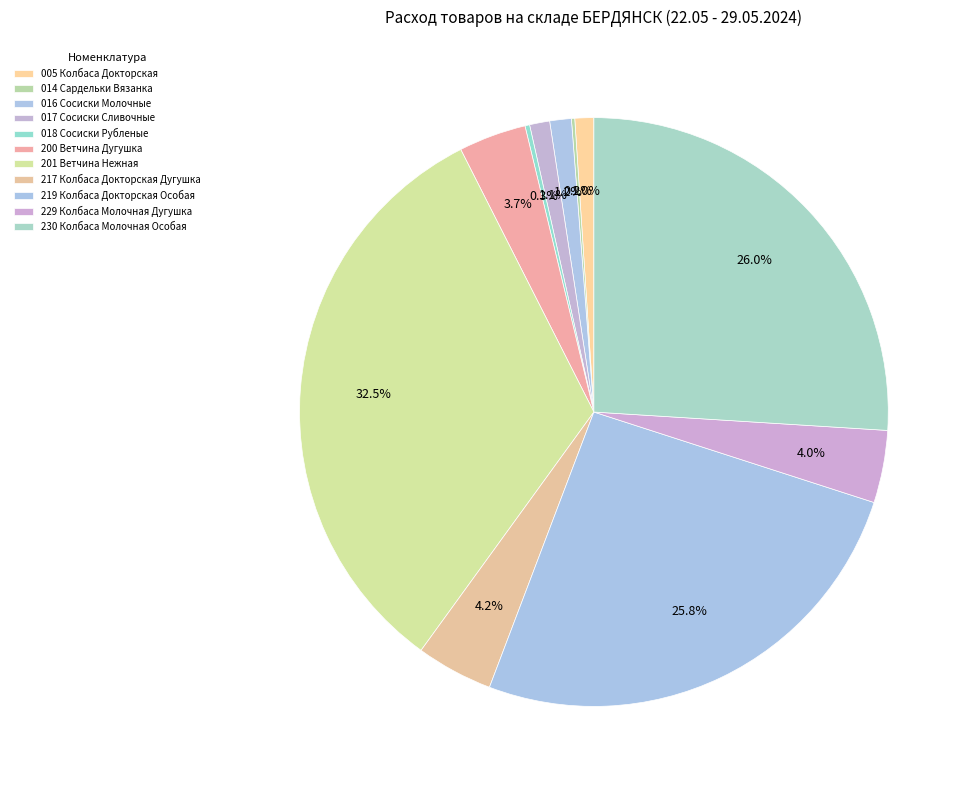

Rank the categories by value from highest to lowest.

201 Ветчина Нежная, 230 Колбаса Молочная Особая, 219 Колбаса Докторская Особая, 217 Колбаса Докторская Дугушка, 229 Колбаса Молочная Дугушка, 200 Ветчина Дугушка, 016 Сосиски Молочные, 017 Сосиски Сливочные, 005 Колбаса Докторская, 018 Сосиски Рубленые, 014 Сардельки Вязанка